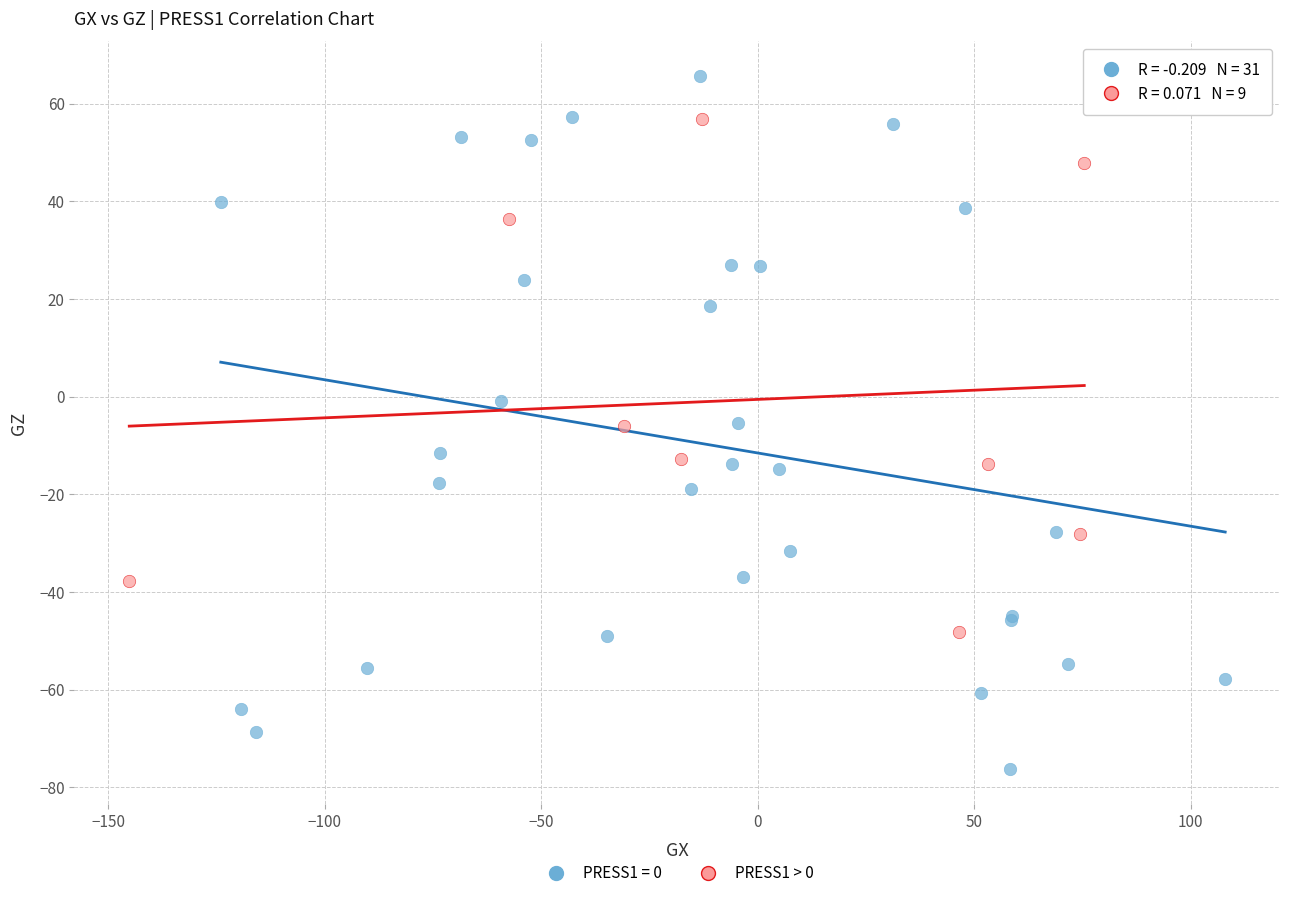

Which series has the largest Y range (max minus min)?

PRESS1 = 0